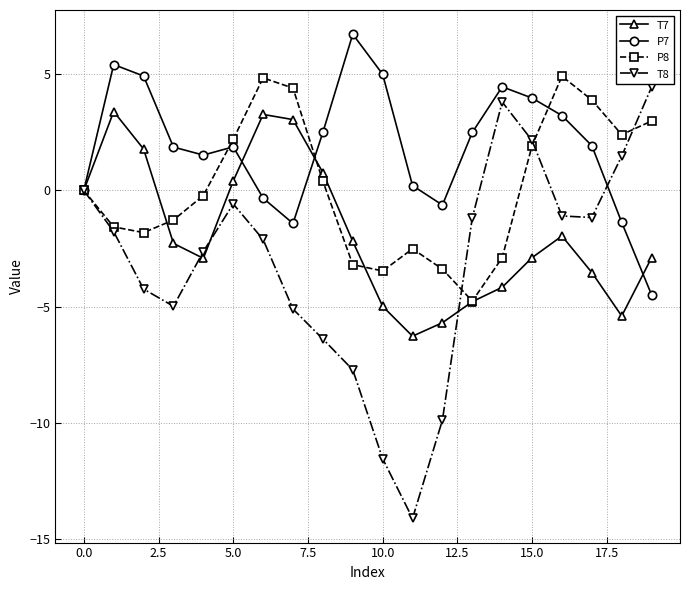

What is the greatest value displayed?

6.7